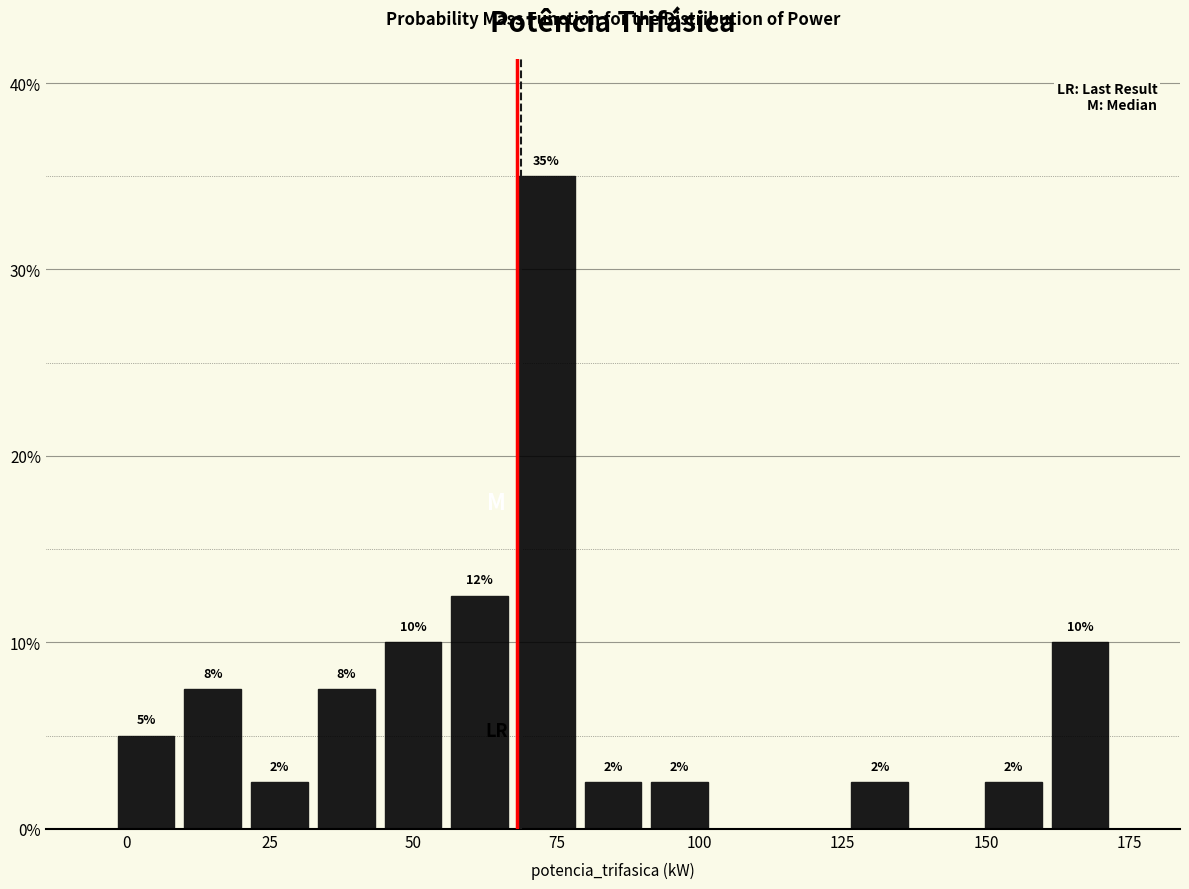

Around what value on the x-axis is the tallest bar? Give the approximate position of its centre, as read against the axis.

75